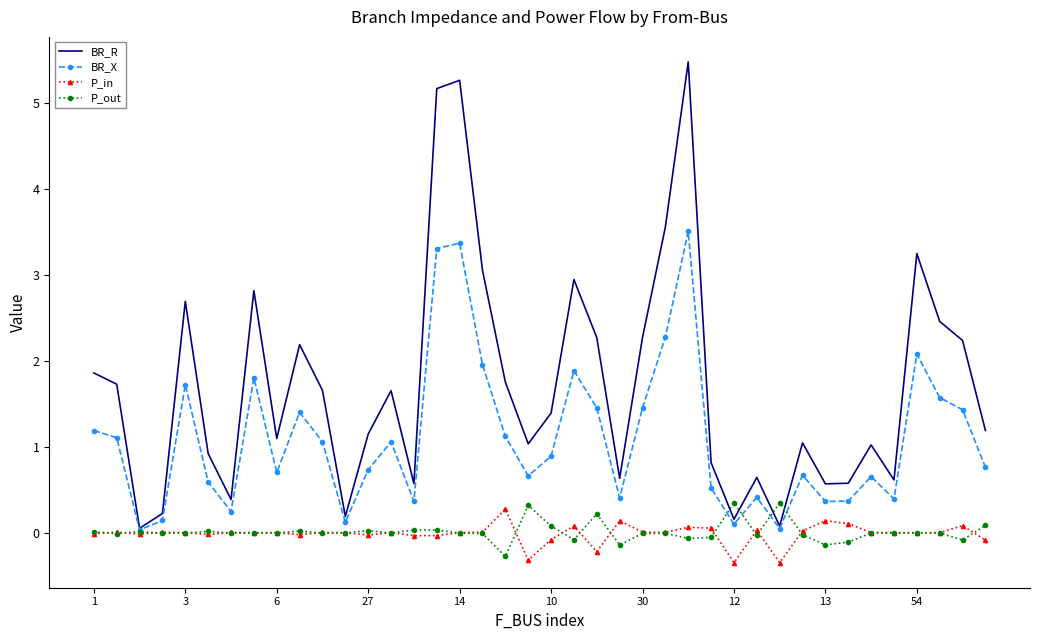

Which series has the widest spread of values?

BR_R